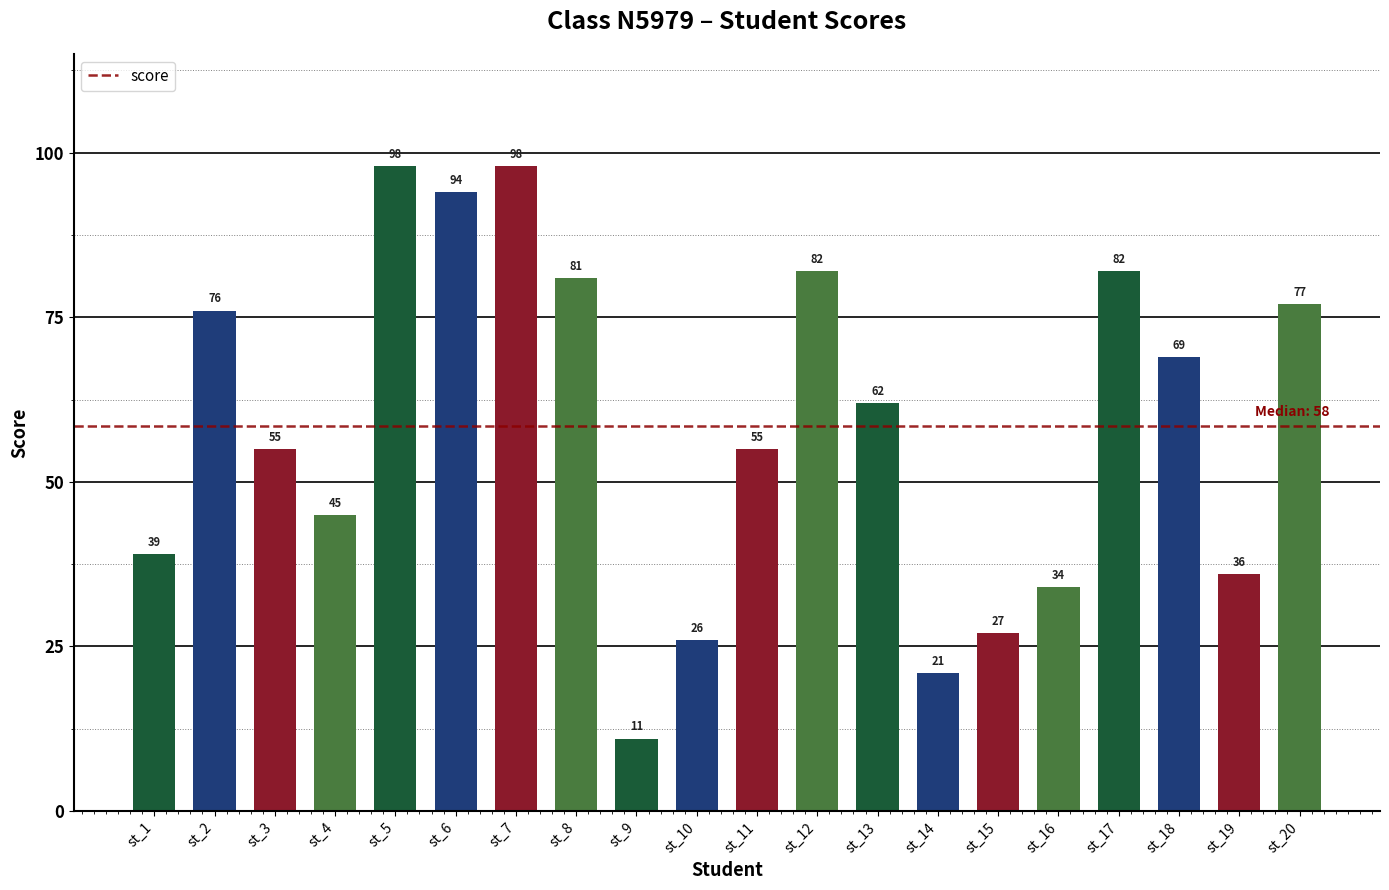

What is the value of the 10th bar from the left?

26